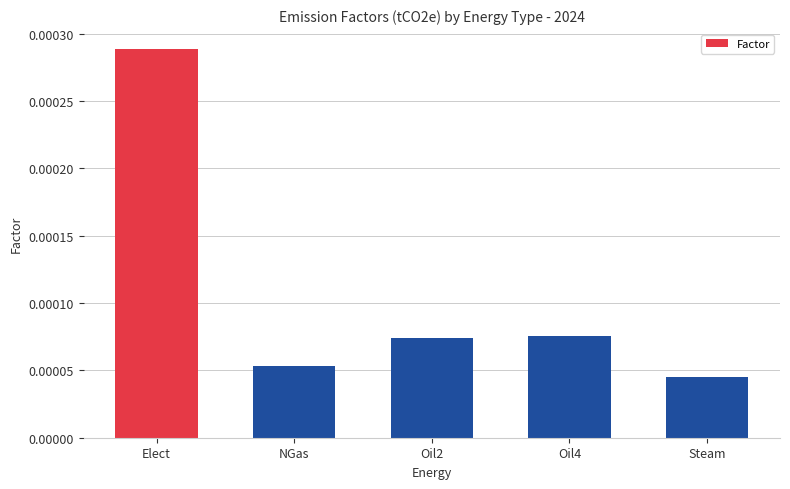

What position from the left is Steam?

5